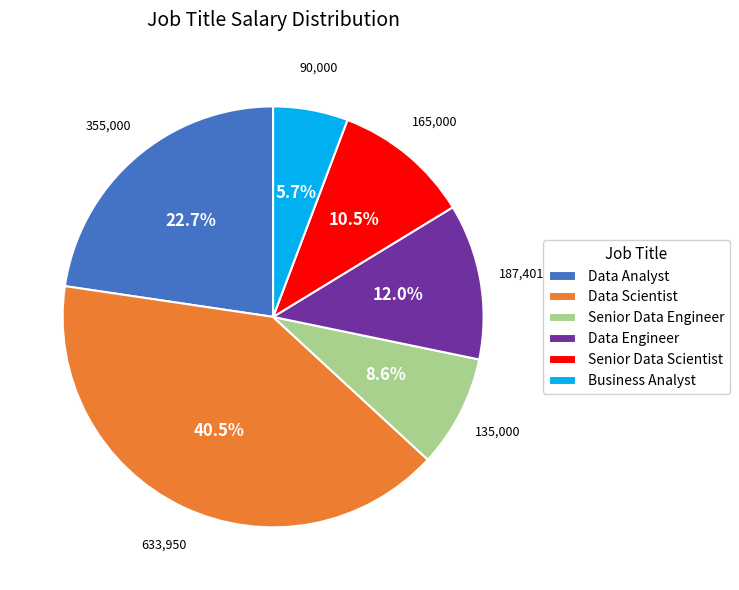

What portion of the pie excludes Data Analyst?

77.3%